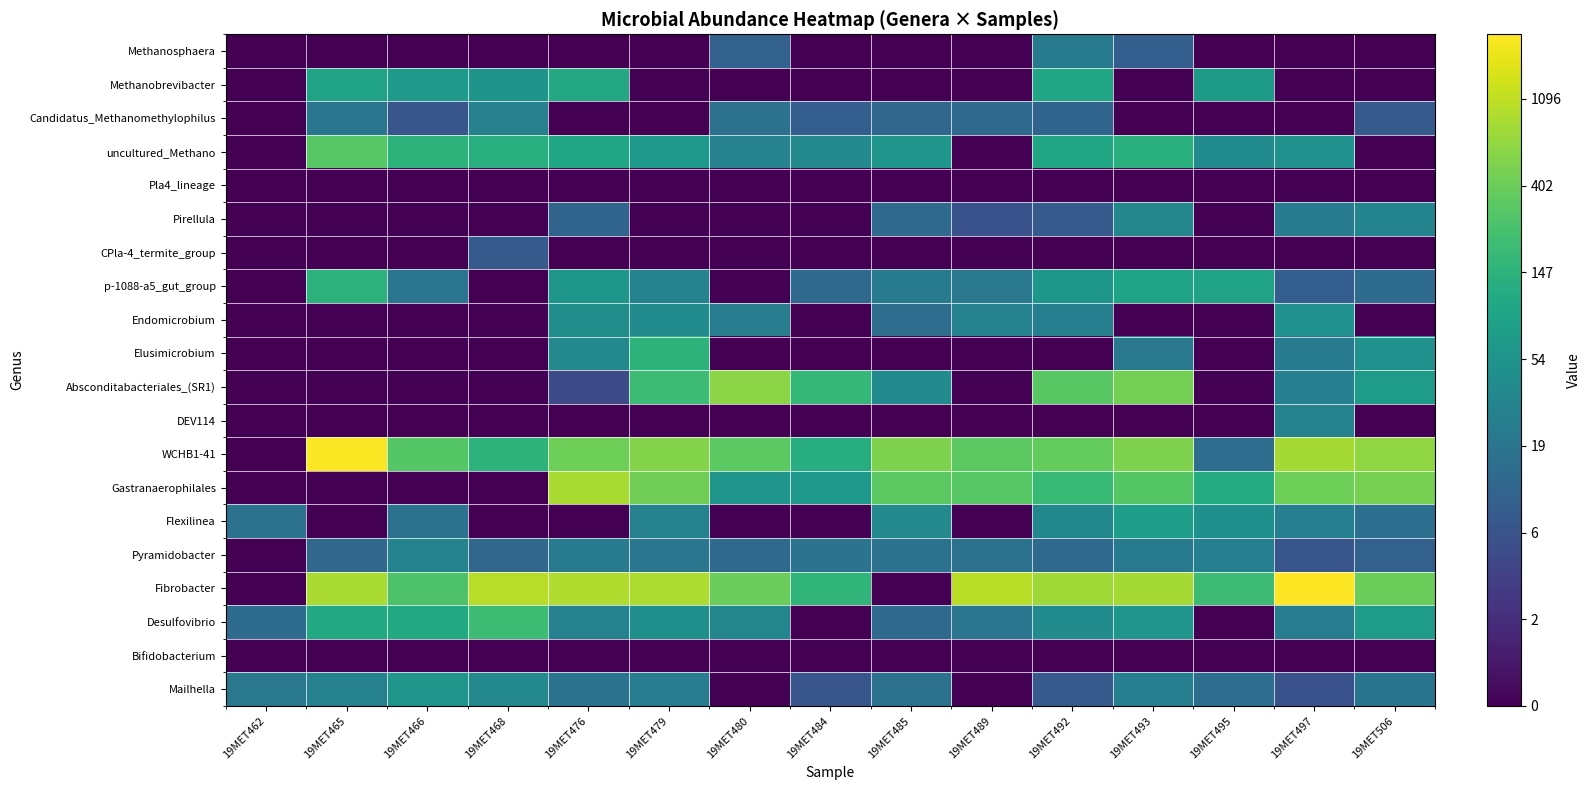

Which label corresponds to the smallest value in the chart?

19MET462